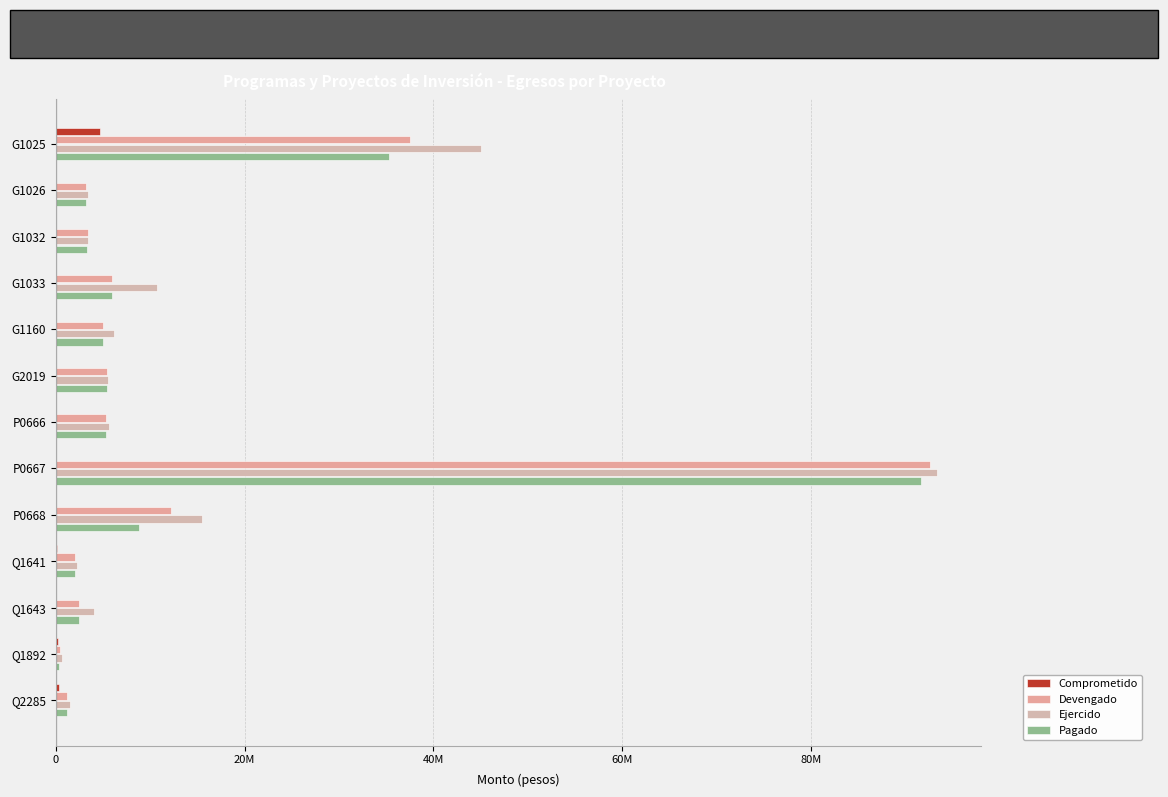

List the series in order of their peak value, lowest first.

Comprometido, Pagado, Devengado, Ejercido